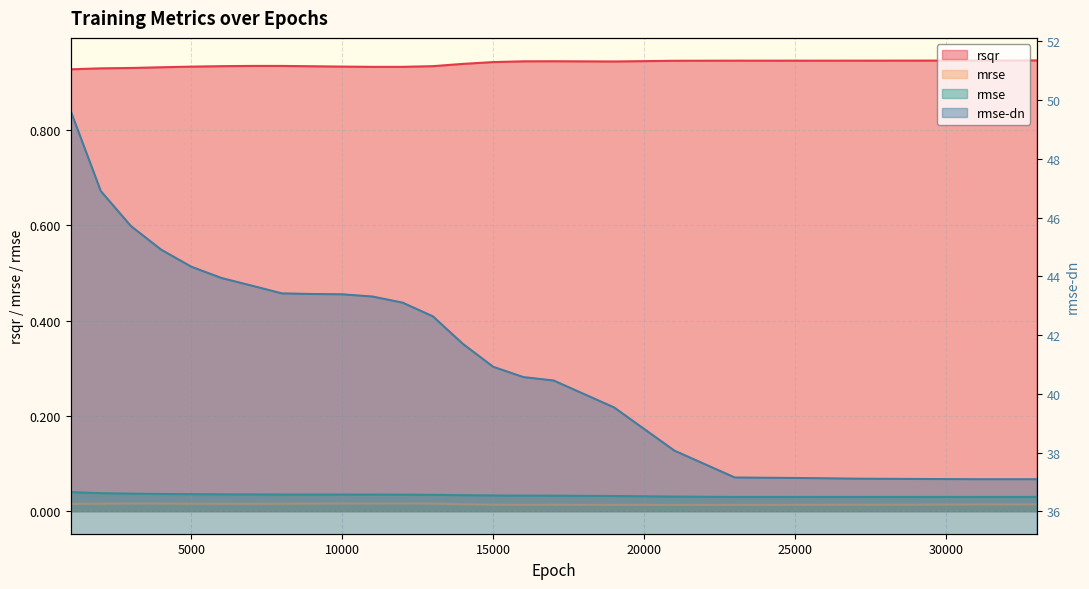

What is the average value of the rmse-dn series?

41.7